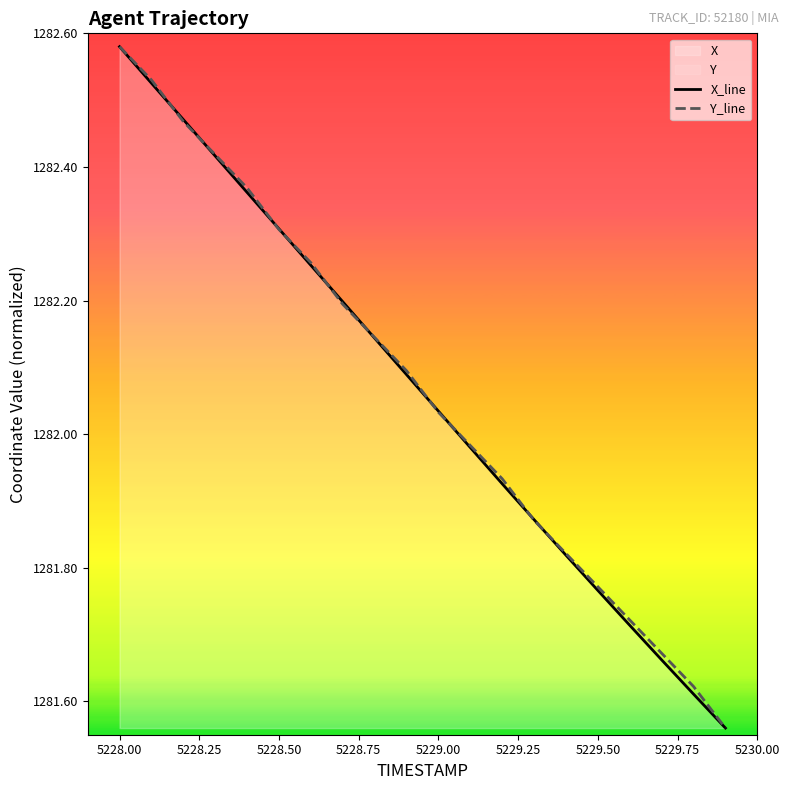

Is it true that X_line equals 1282.3 at 5228.50?

True